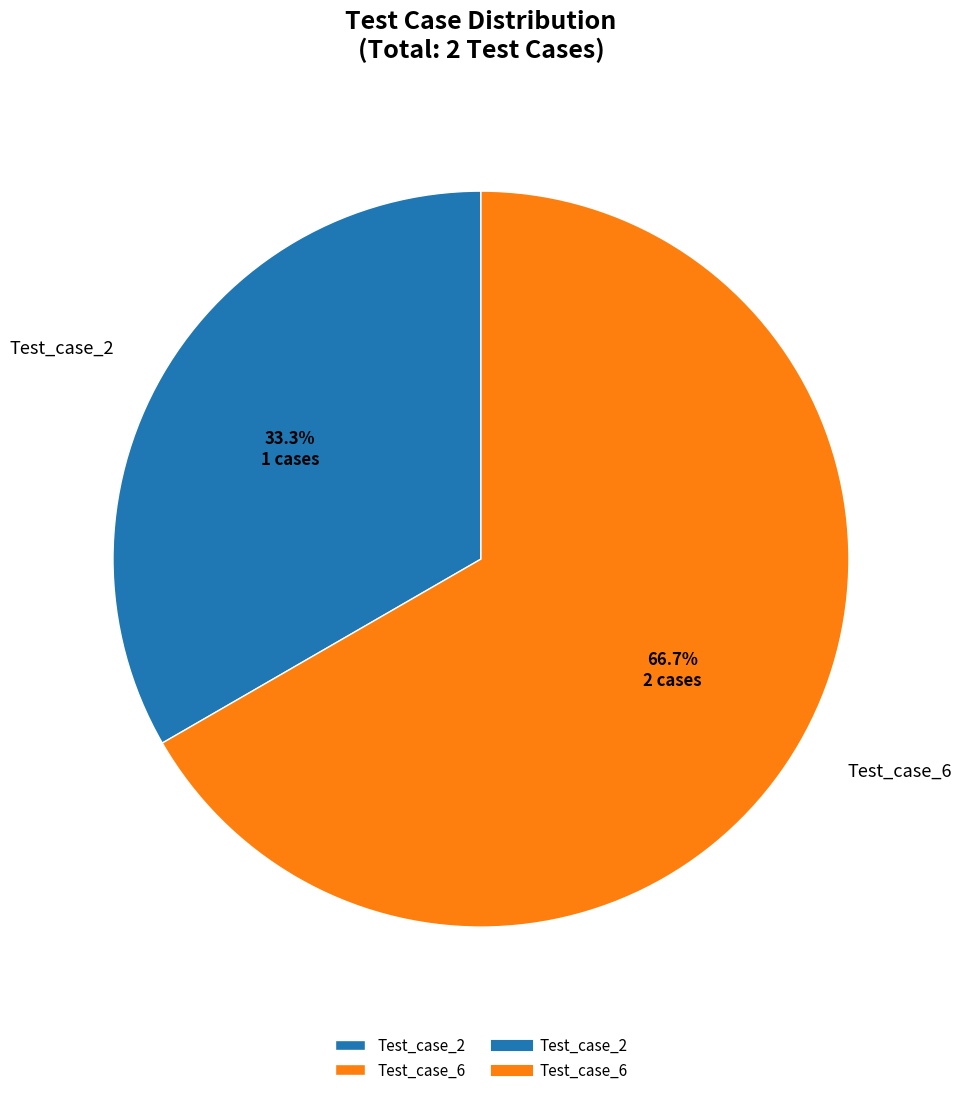

What is the majority slice?

Test_case_6